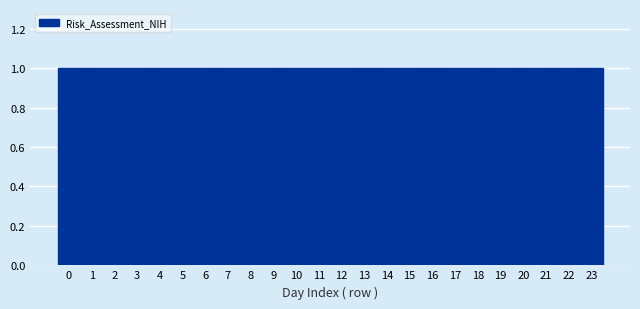

Reading left to right, transcribe this chart: for each bar, give the range it covers on the x-axis and its height. The values are not printed on the chart, so give them approximately, as read against the axis.

-0.5 to 0.5: 1
0.5 to 1.5: 1
1.5 to 2.5: 1
2.5 to 3.5: 1
3.5 to 4.5: 1
4.5 to 5.5: 1
5.5 to 6.5: 1
6.5 to 7.5: 1
7.5 to 8.5: 1
8.5 to 9.5: 1
9.5 to 10.5: 1
10.5 to 11.5: 1
11.5 to 12.5: 1
12.5 to 13.5: 1
13.5 to 14.5: 1
14.5 to 15.5: 1
15.5 to 16.5: 1
16.5 to 17.5: 1
17.5 to 18.5: 1
18.5 to 19.5: 1
19.5 to 20.5: 1
20.5 to 21.5: 1
21.5 to 22.5: 1
22.5 to 23.5: 1